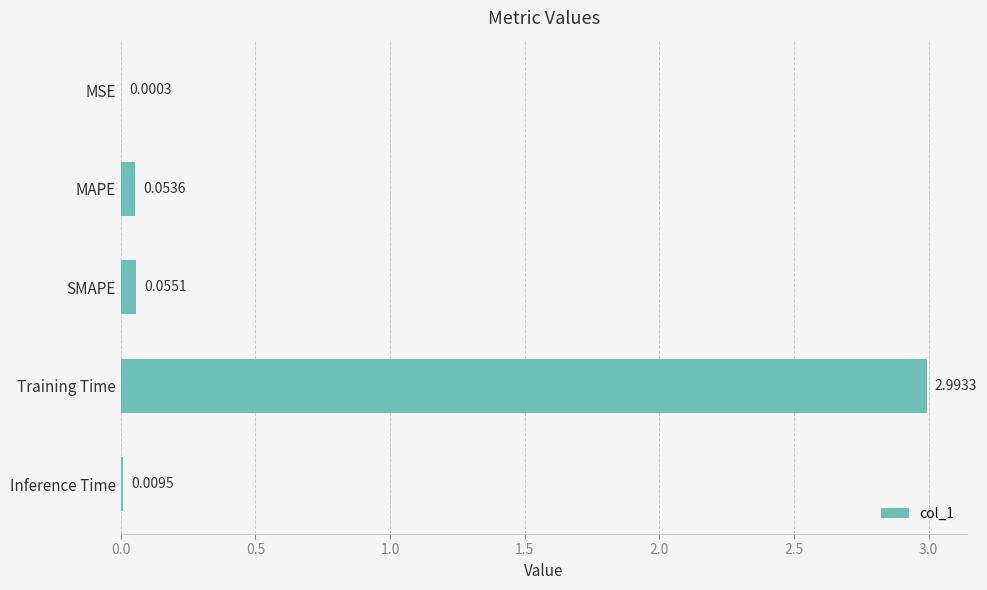

What is the greatest value displayed?

3.0